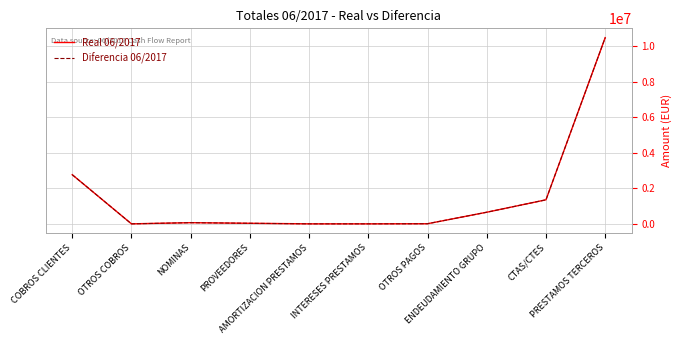

Does the chart display data point markers on the line(s)?

No